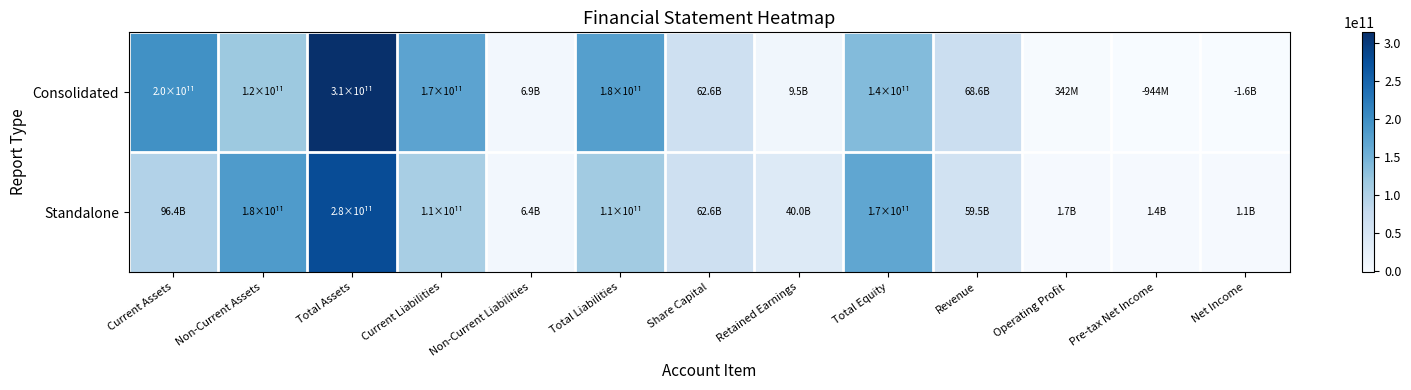

Between Total Assets and Current Liabilities, which series saw the biggest shift?

Standalone